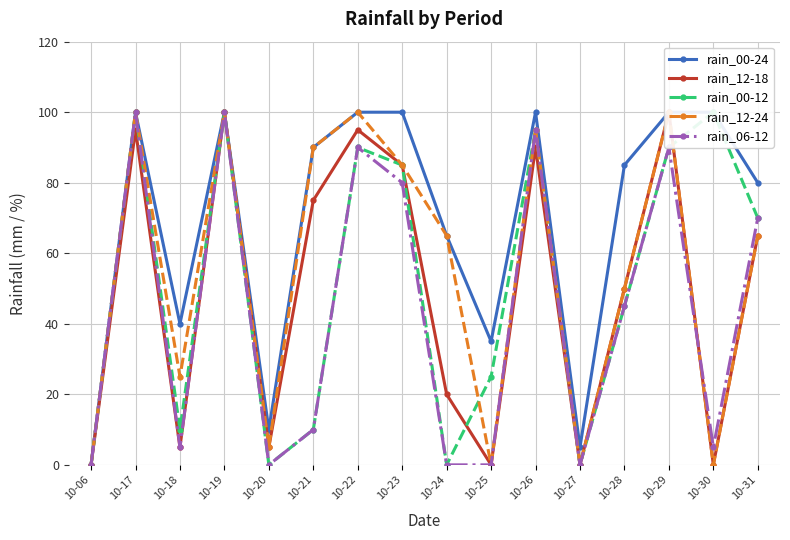

True or false: rain_12-24 has a value of 25 at 10-18.

True